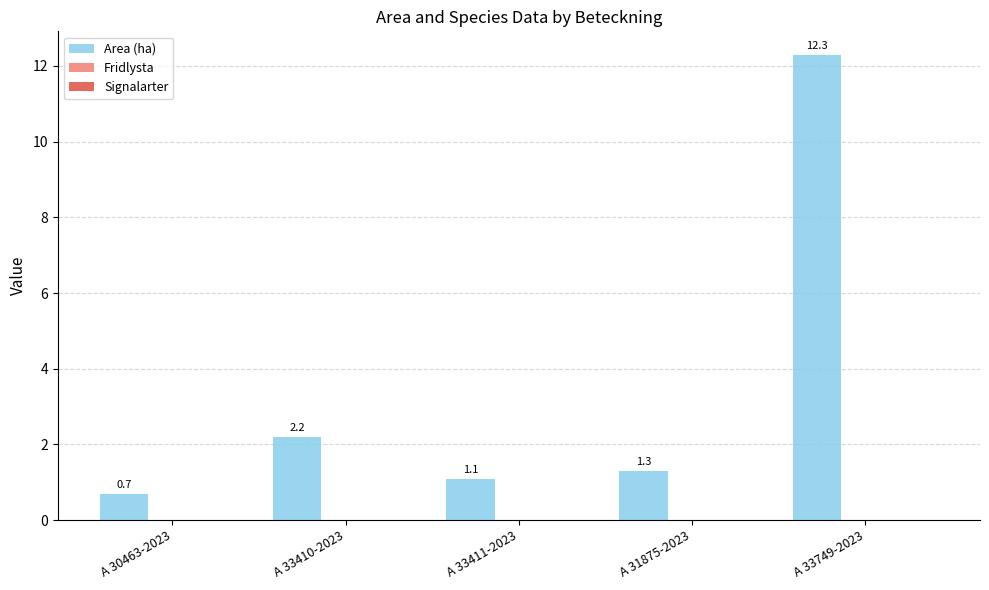

What is the value of the 4th bar from the left?

1.3